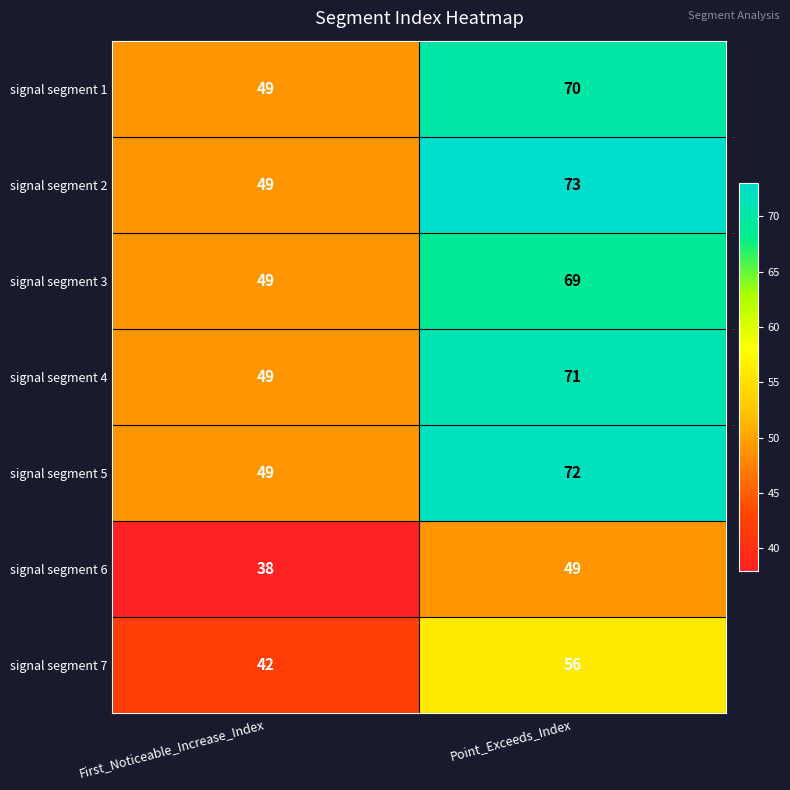

What is the average value of the signal segment 3 series?

59